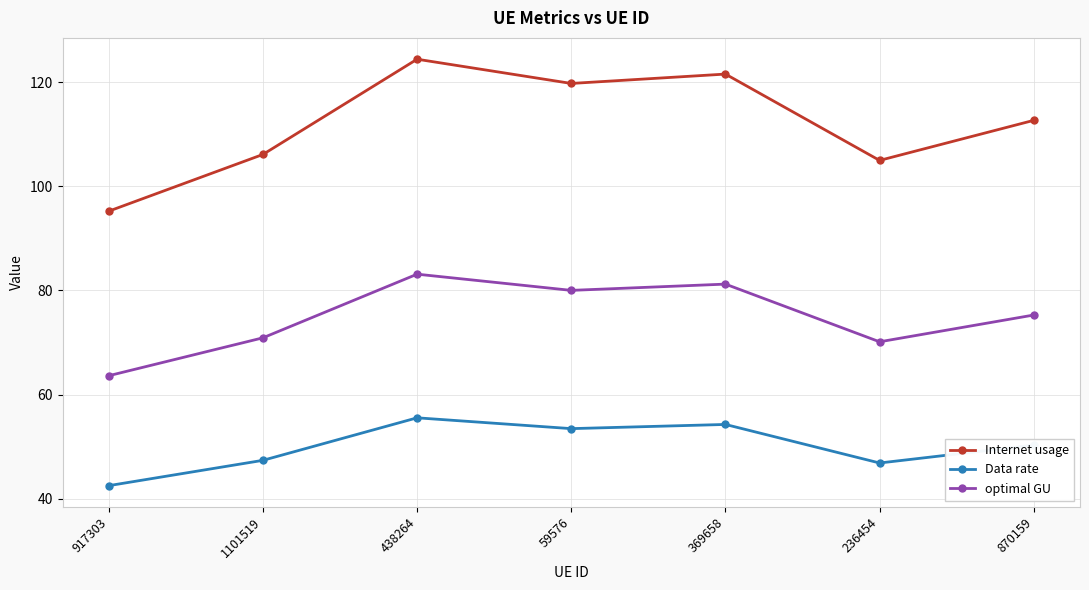

What is the label of the 5th point from the right?

438264